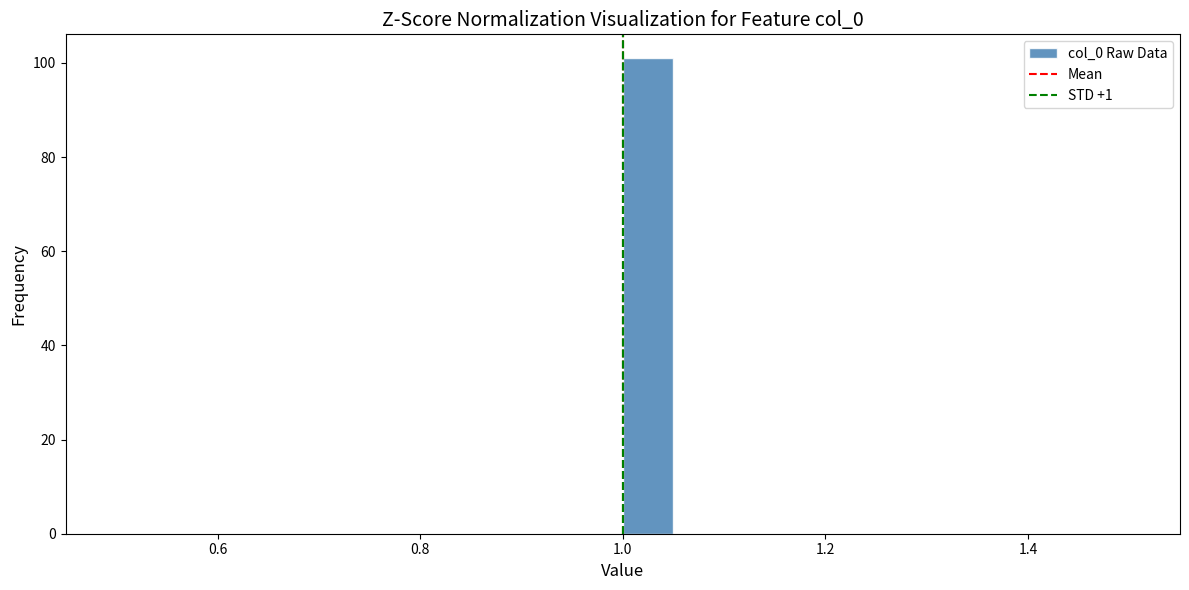

Read against the x-axis, roughly where is the centre of the tallest bar?

1.02